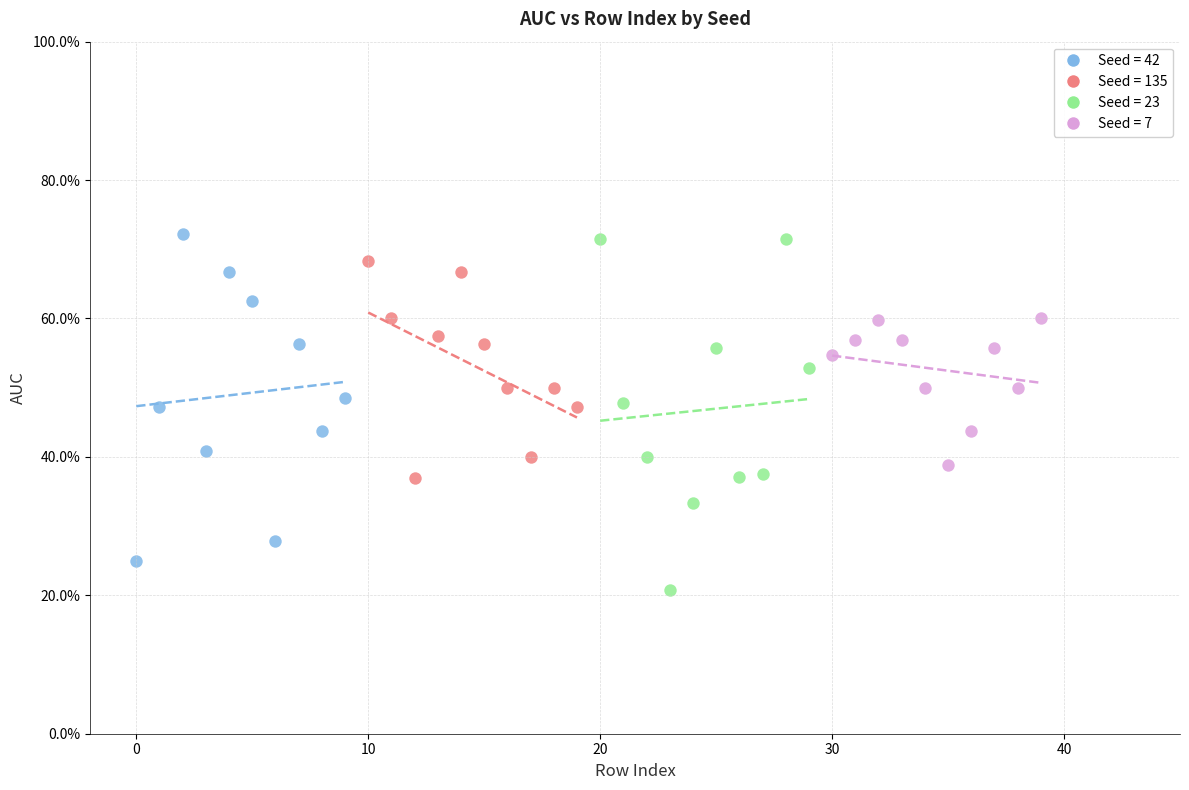

What are all the series names shown in the legend?

Seed = 42, Seed = 135, Seed = 23, Seed = 7